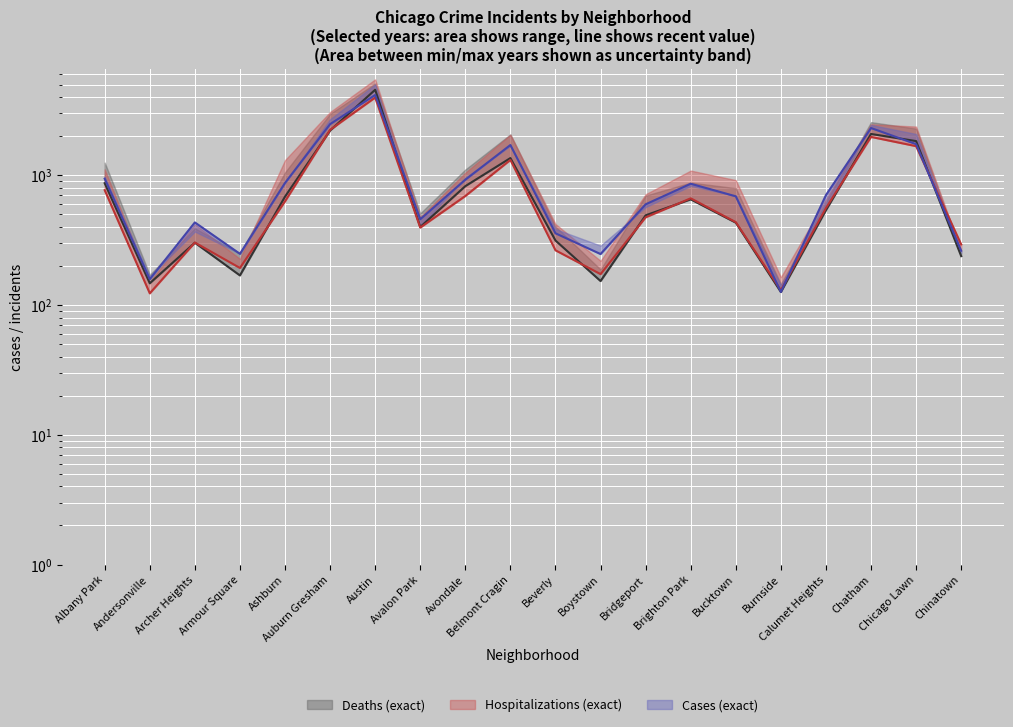

How many intersections are there between Cases (exact) and Deaths (exact)?

4